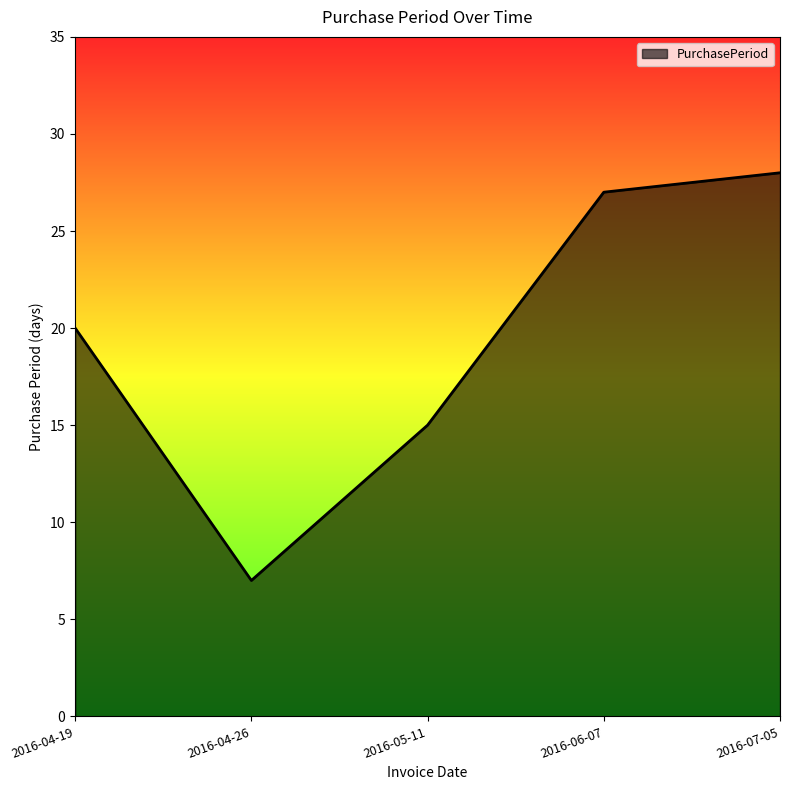

Reading right to left, extract all data points from this chart.

2016-07-05=28	2016-06-07=27	2016-05-11=15	2016-04-26=7	2016-04-19=20